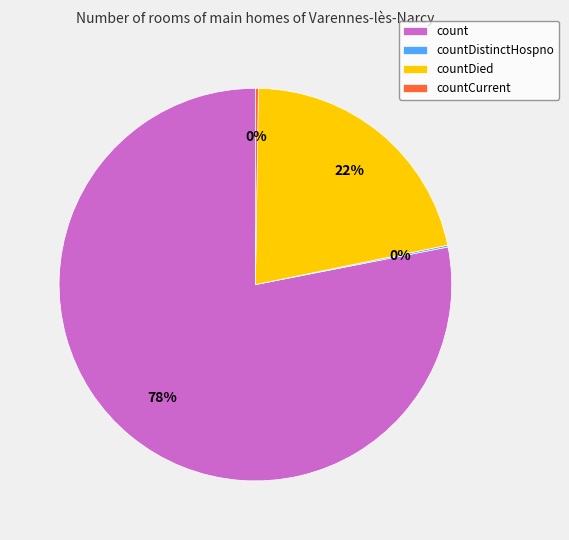

To the nearest percent, what portion does countDied represent?

22%